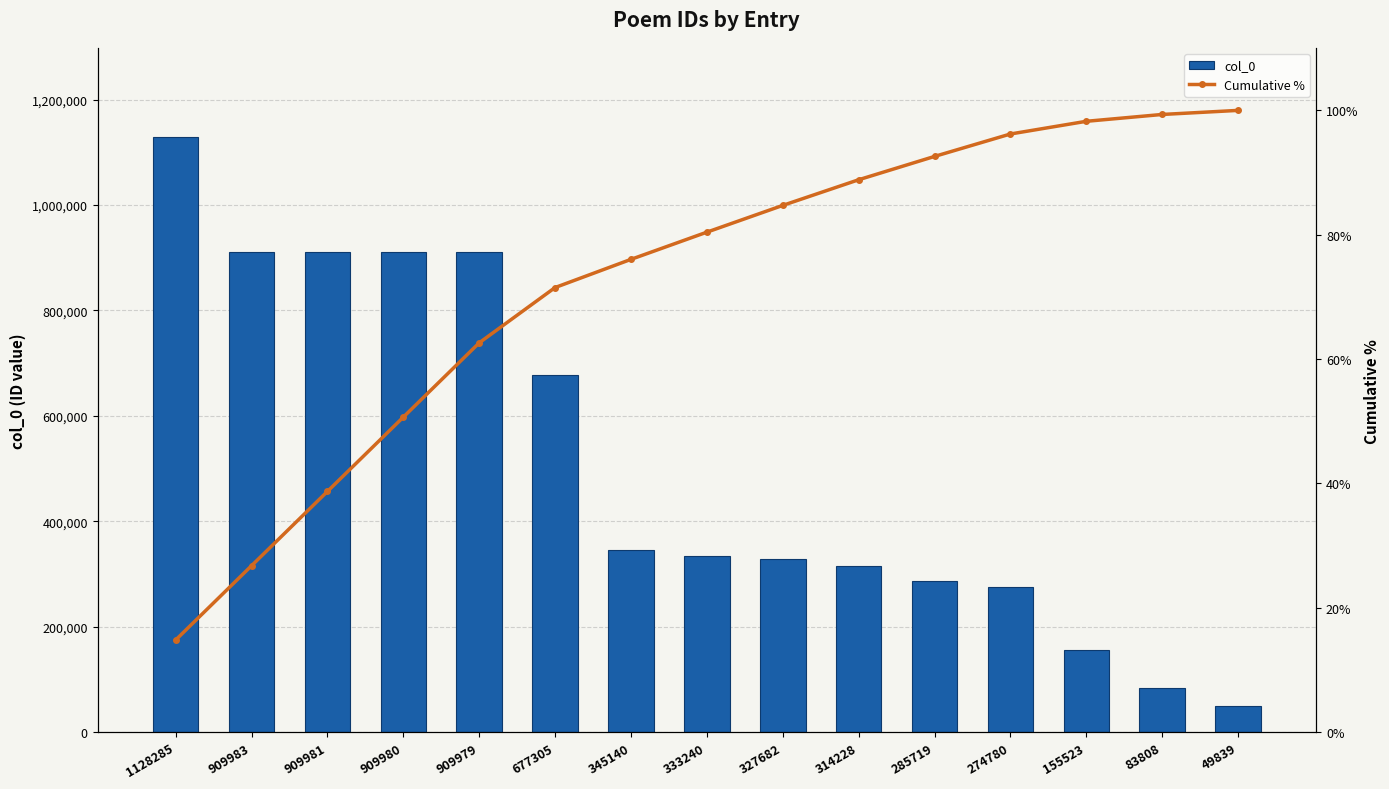

The Cumulative % series shows 98.2 at 155523. True or false?

True